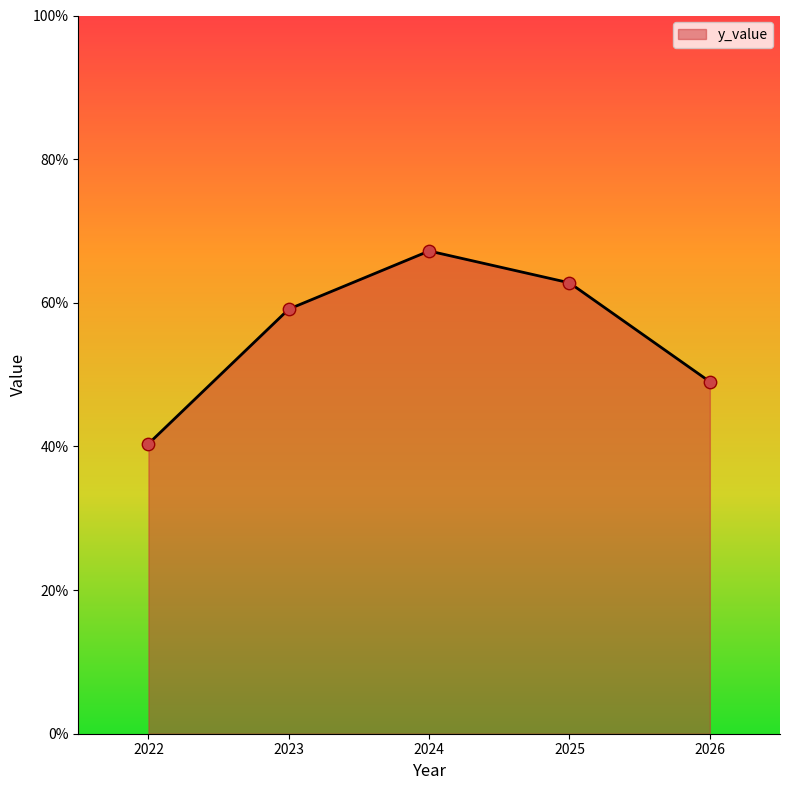

What is the change in value from 2023 to 2026?

-10.1